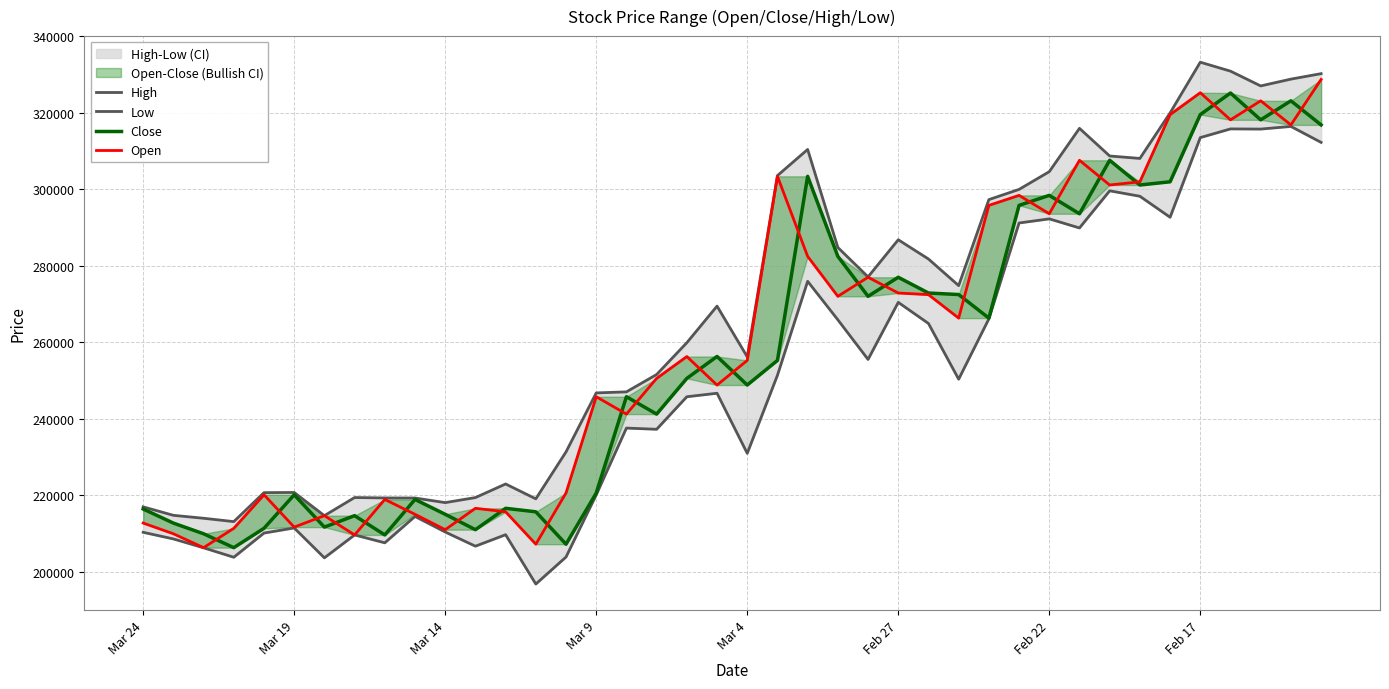

At how many categories does at least one series exceed 274116?

19